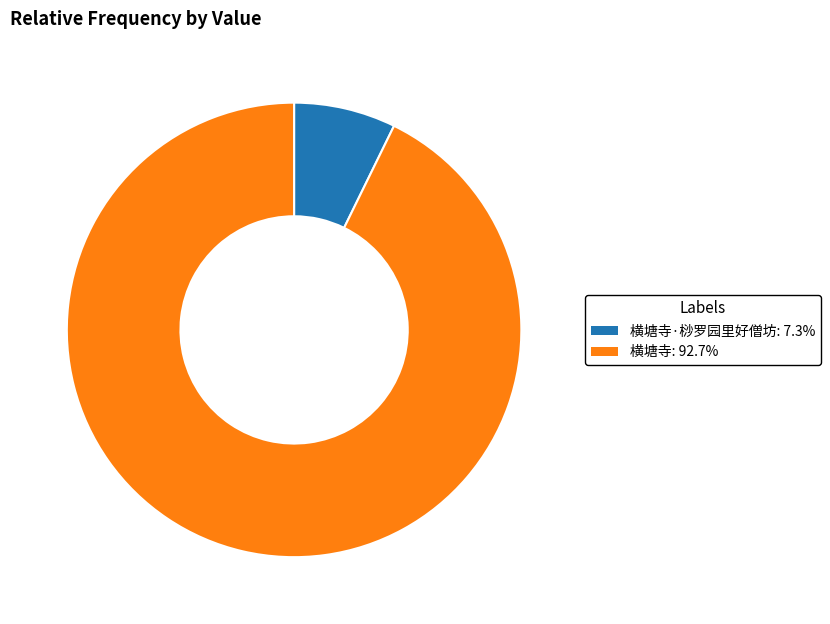

Does any single category account for the majority?

Yes